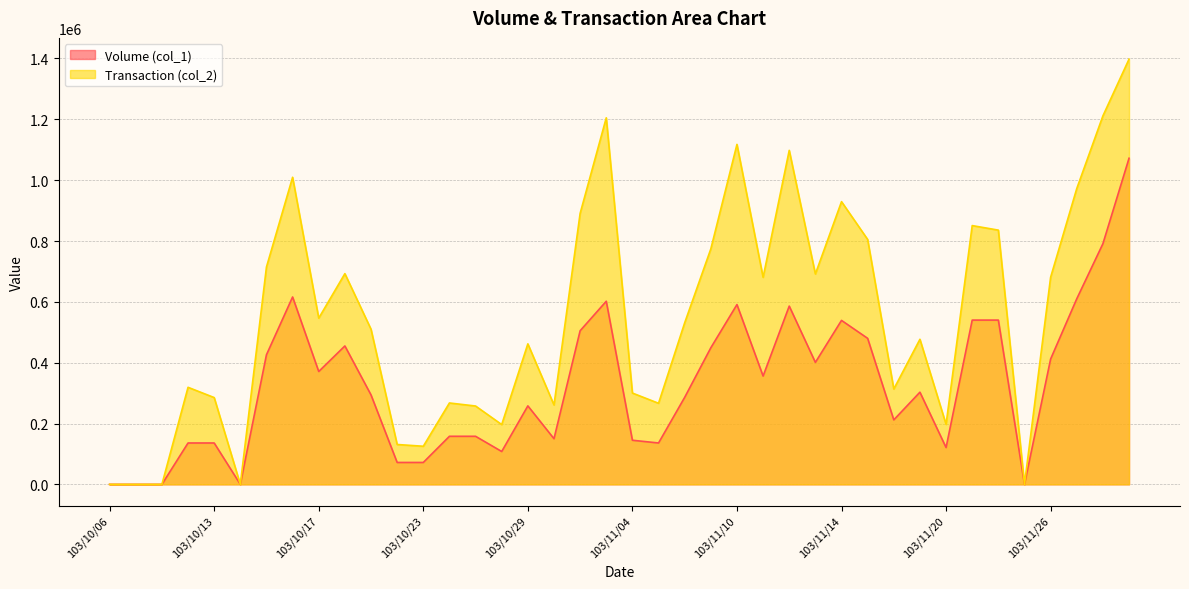

What position from the right is 103/10/17?

32